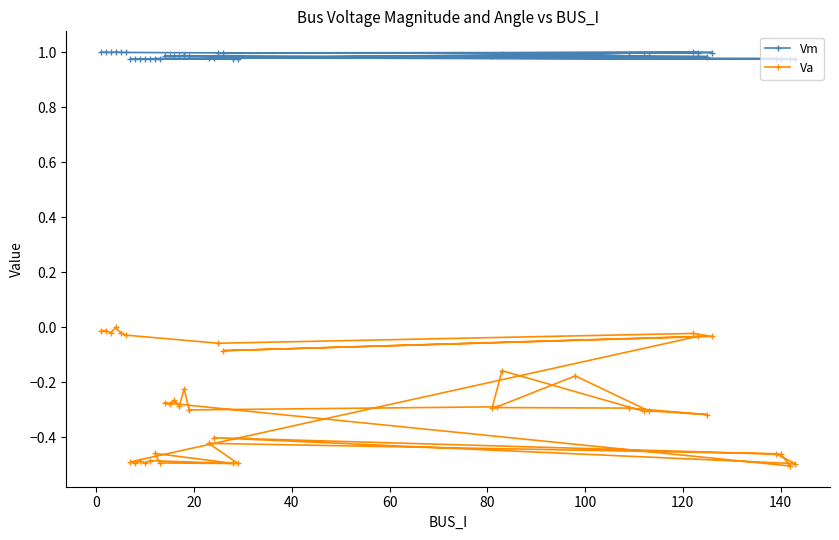

How many negative values does the Va series have?

39